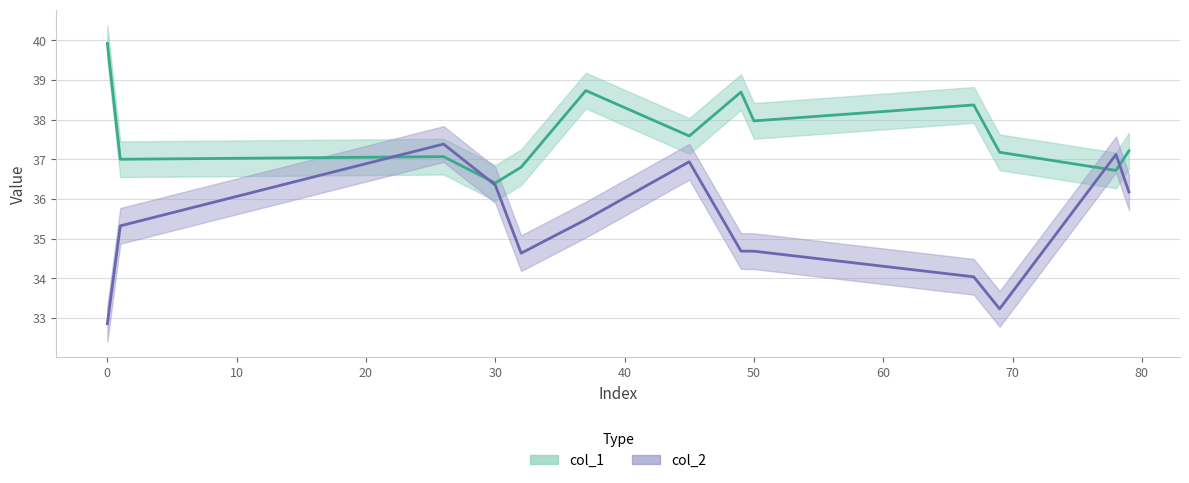

After their last crossing, which series has the higher values: col_1 or col_2?

col_1